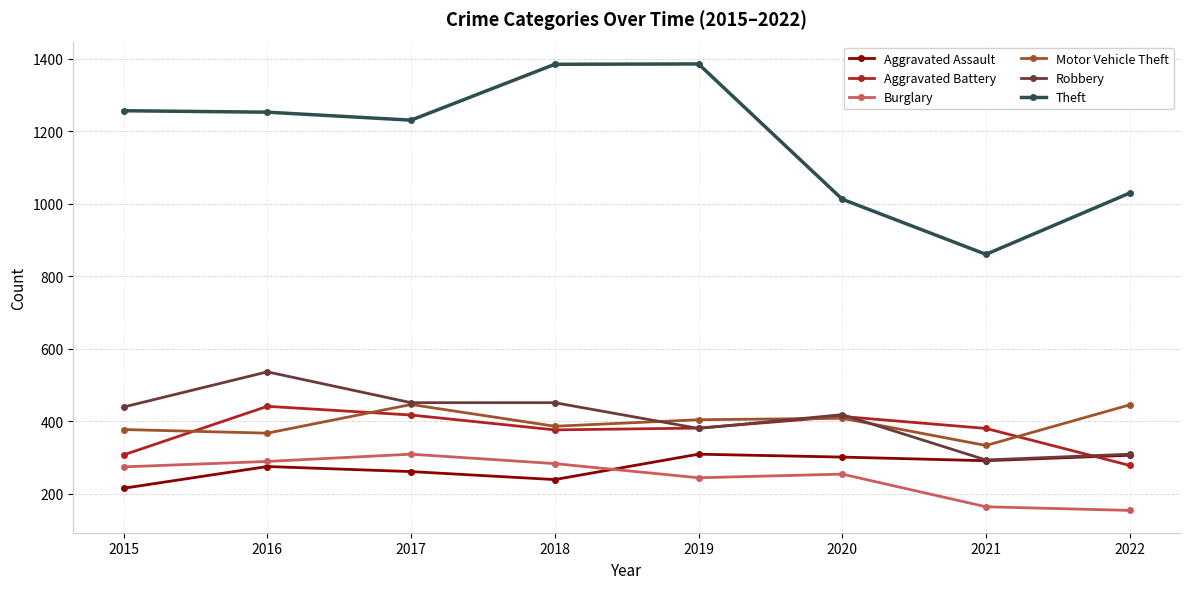

True or false: Theft and Burglary cross at least once.

False